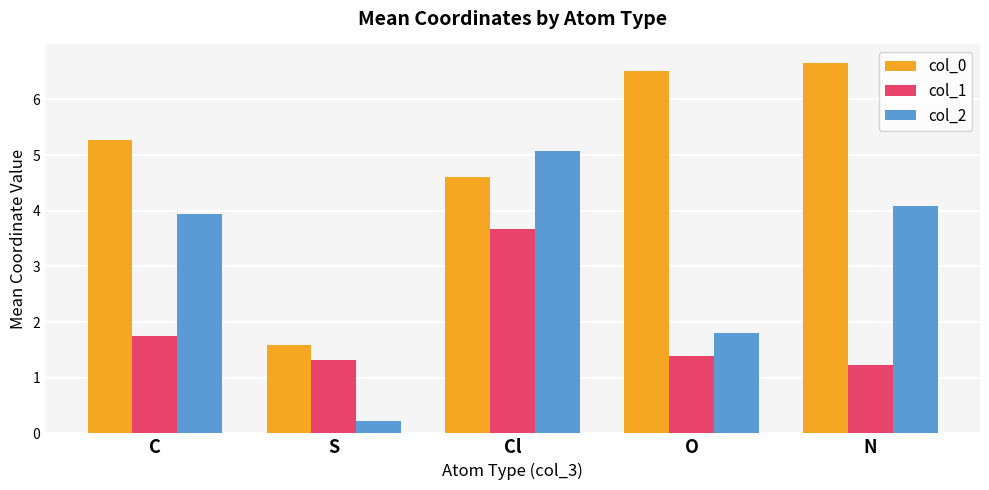

At how many categories does at least one series exceed 0?

5